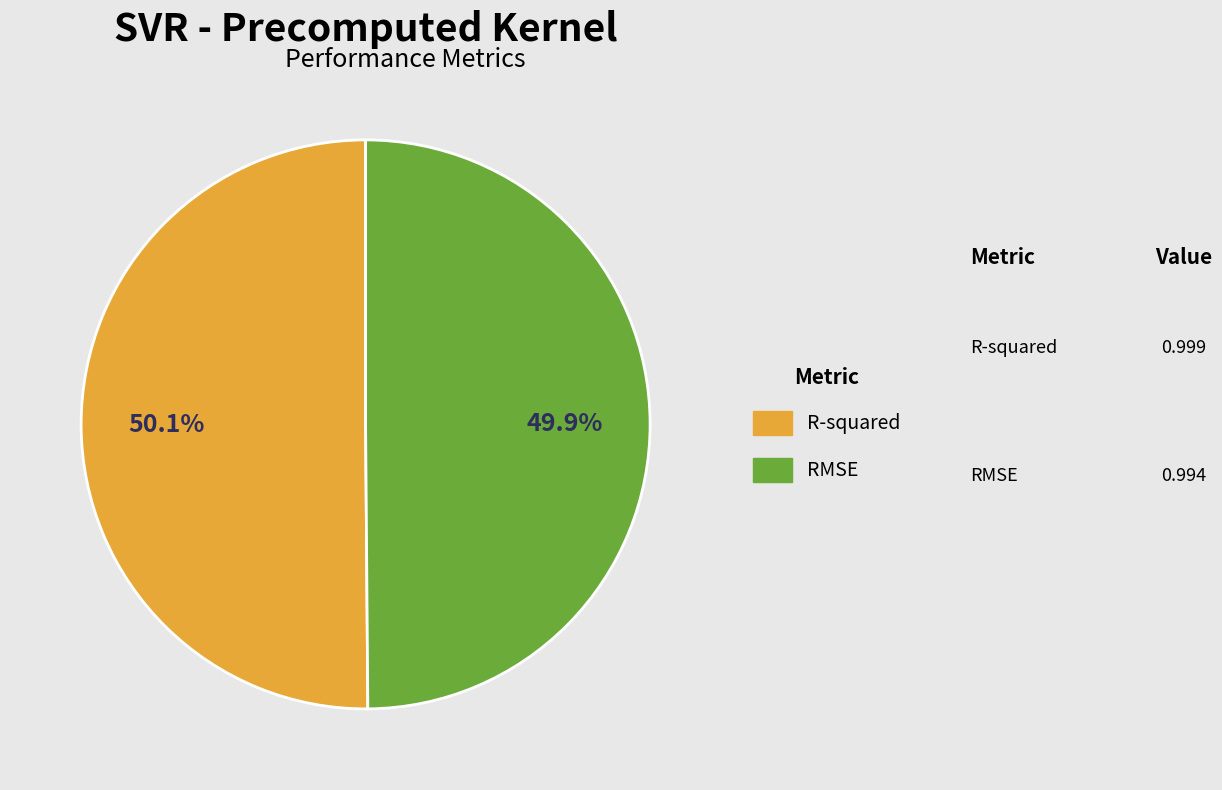

To the nearest percent, what percentage of the pie is R-squared?

50%